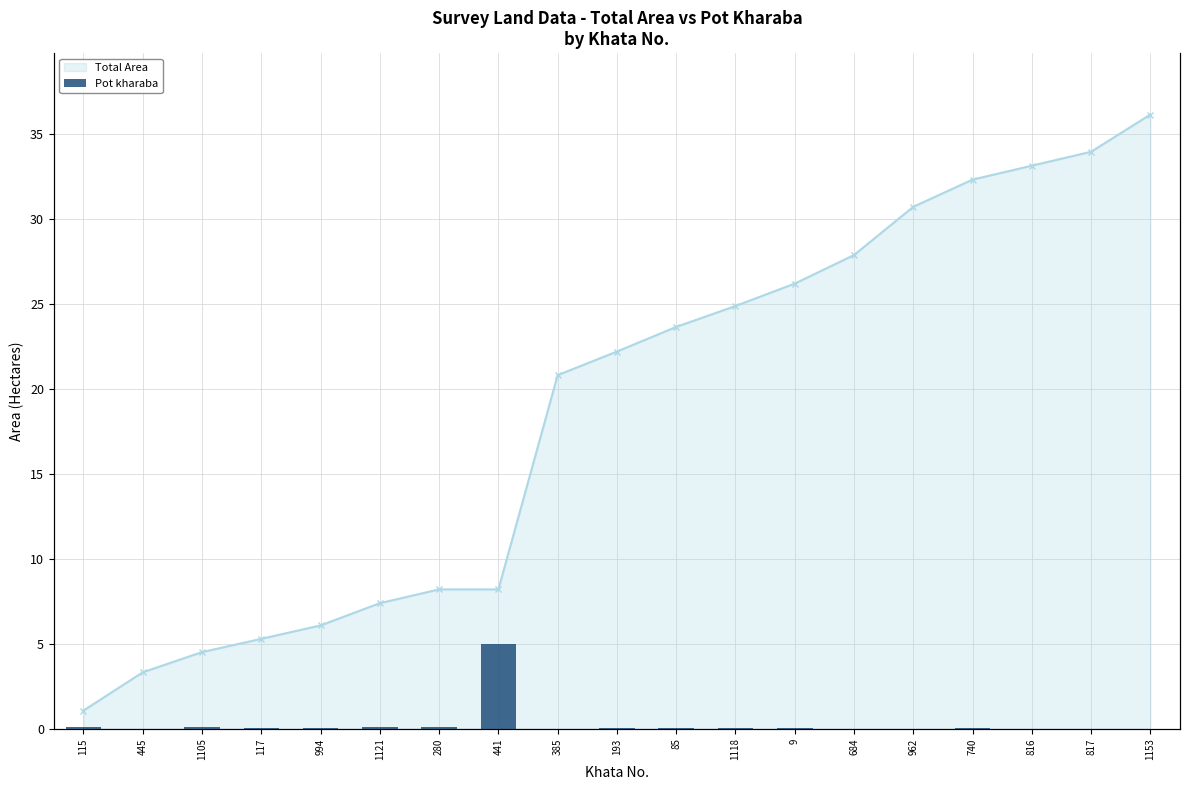

How many distinct data groups are displayed?

2